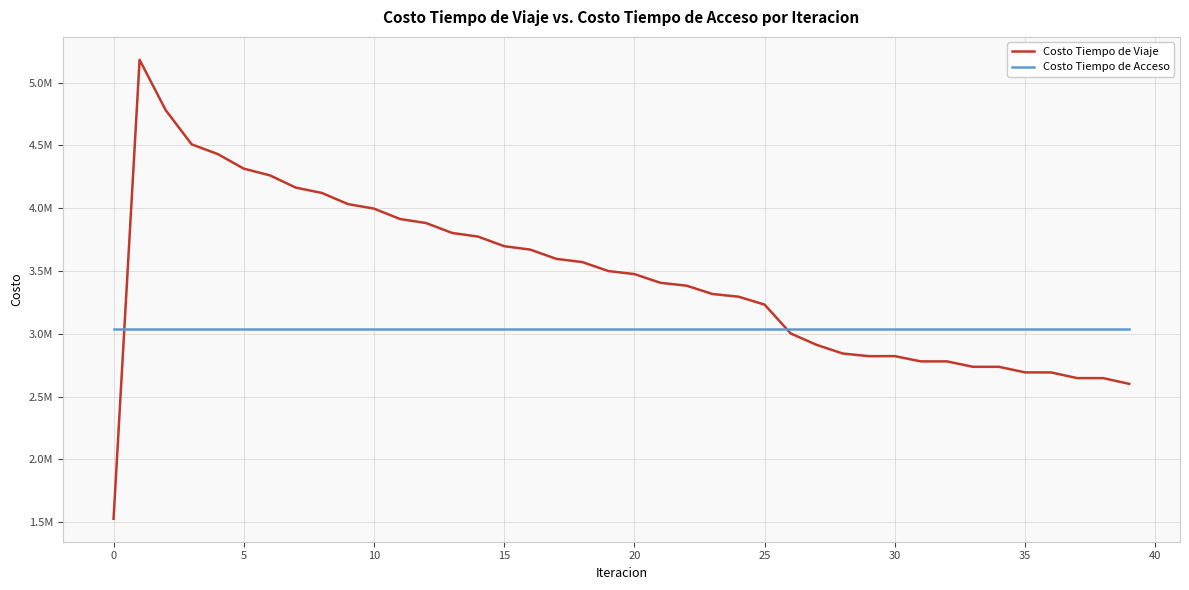

Does the chart display data point markers on the line(s)?

No